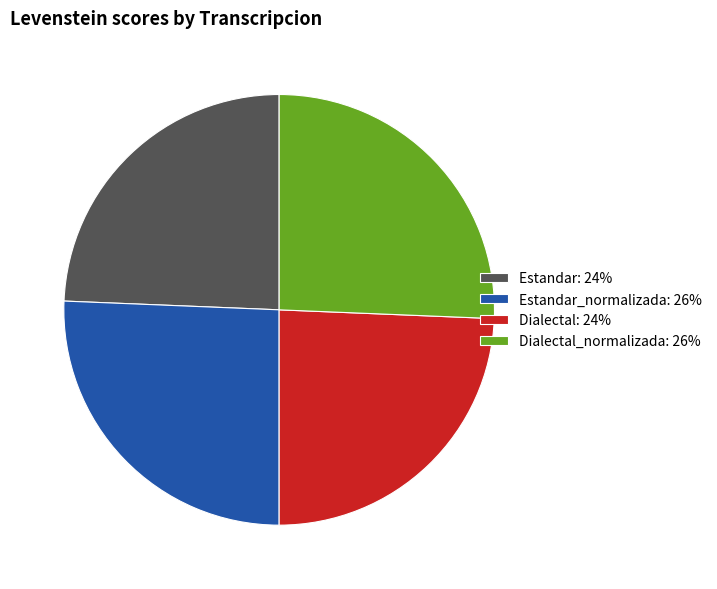

Is there any slice that represents more than half of the pie?

No